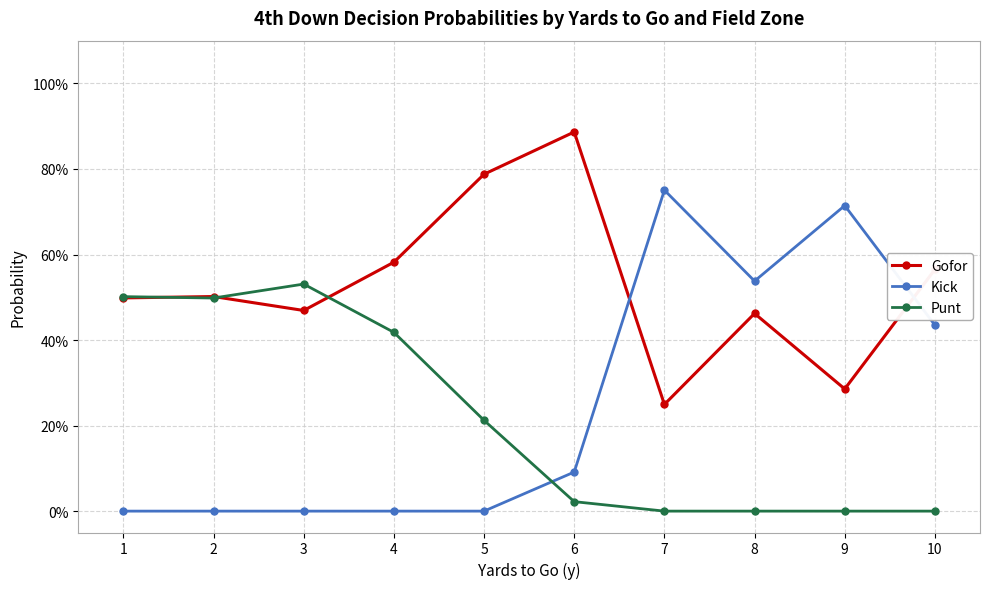

Does the chart have visible grid lines?

Yes